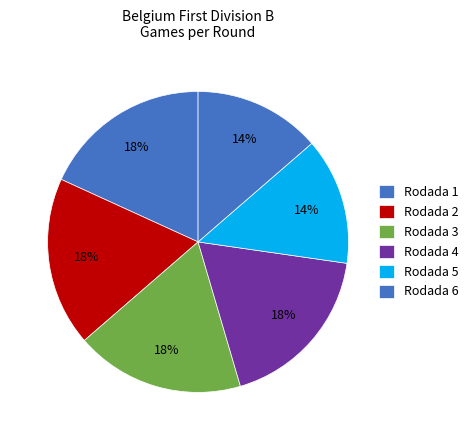

Count the number of slices in the pie.

6